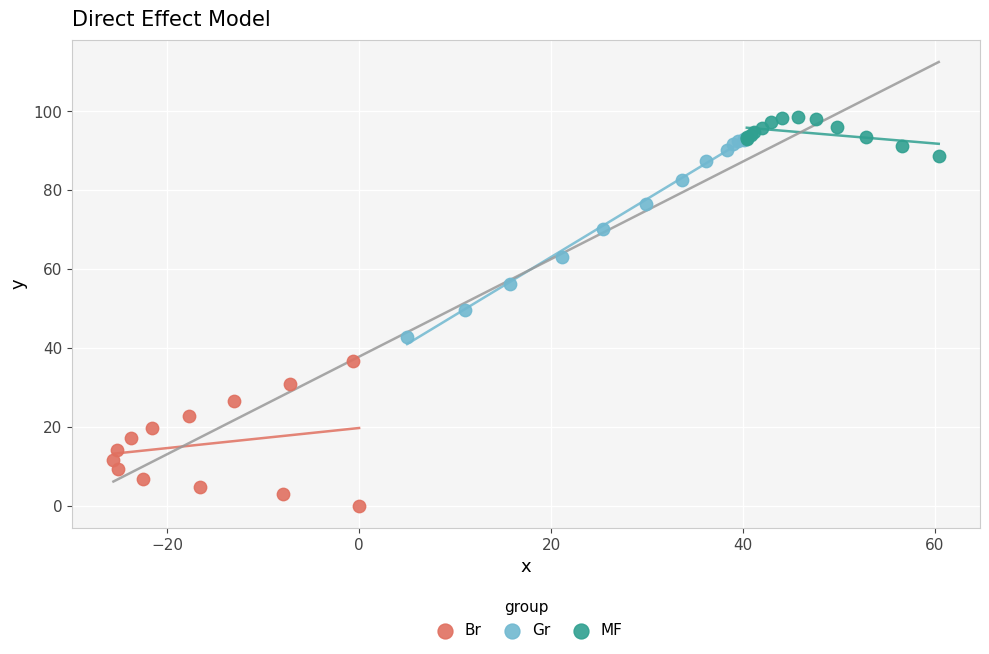

Which series has the largest Y range (max minus min)?

Gr